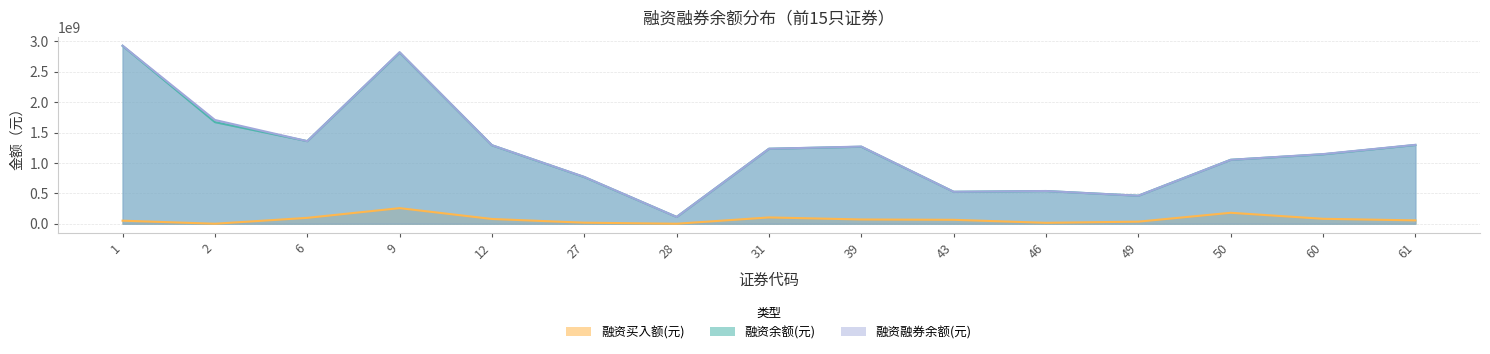

True or false: 融资余额(元) and 融资融券余额(元) cross at least once.

False